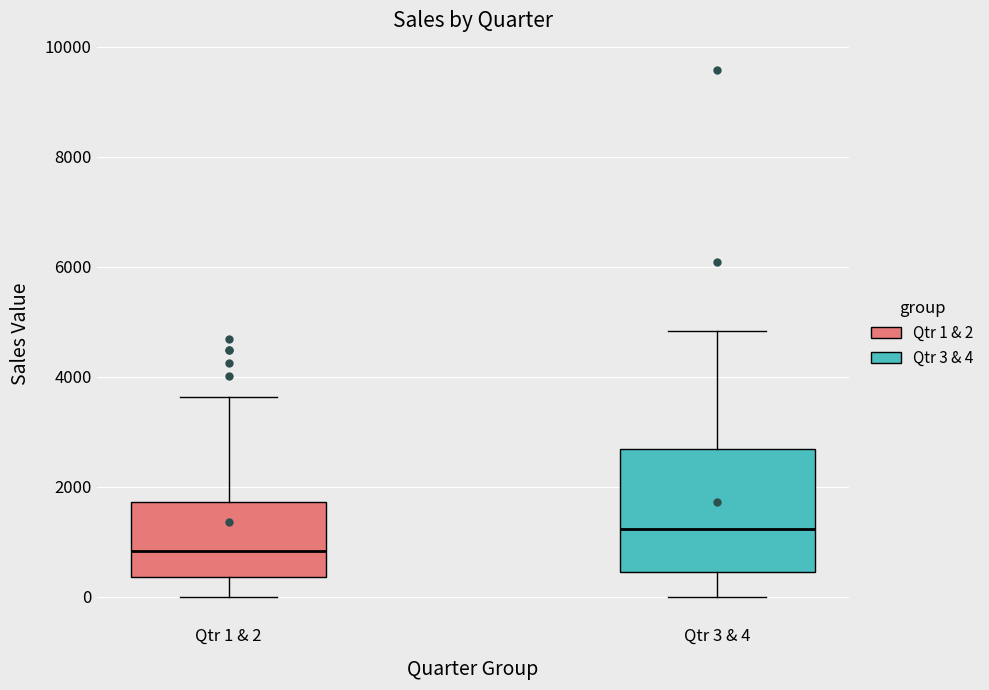

Which box has the highest median line?

Qtr 3 & 4